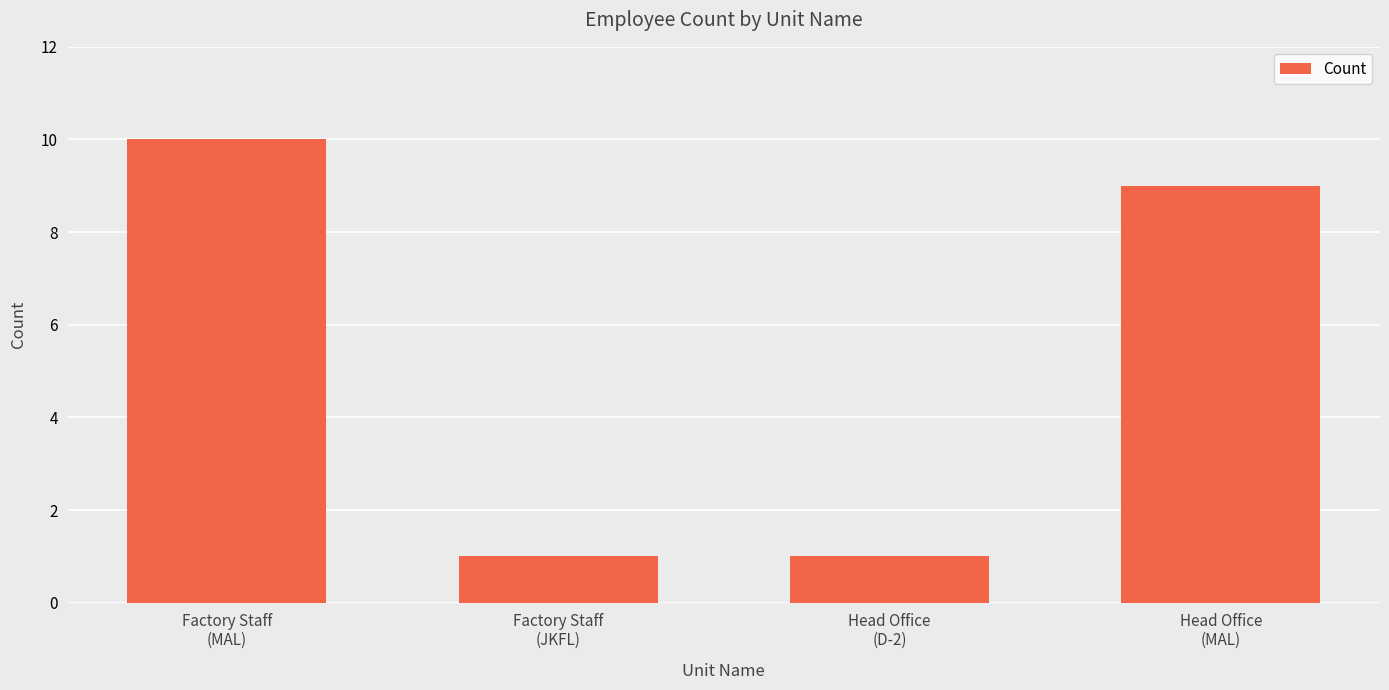

What value does the data have at Head Office
(MAL)?

9